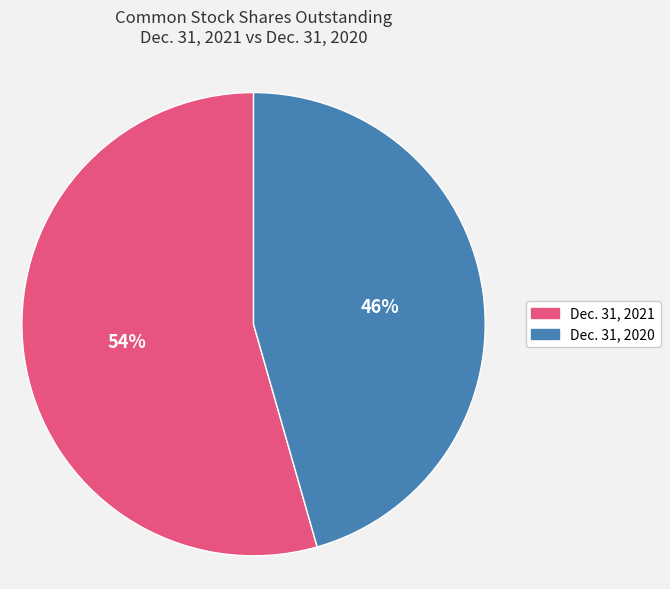

Does any single category account for the majority?

Yes